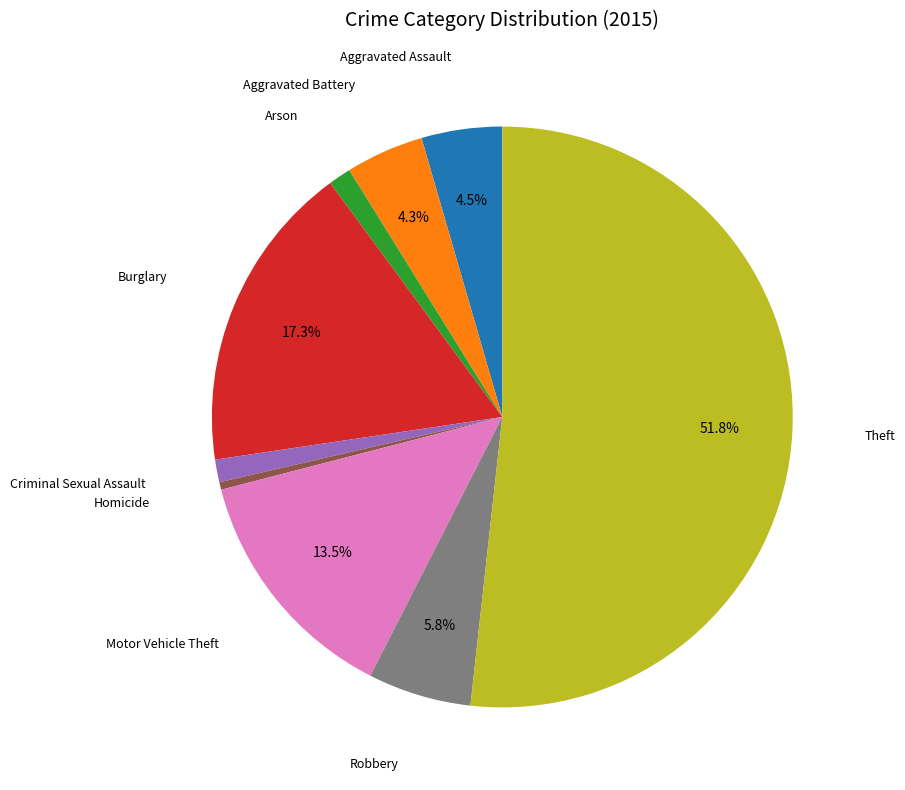

Is there a majority slice in this chart?

Yes